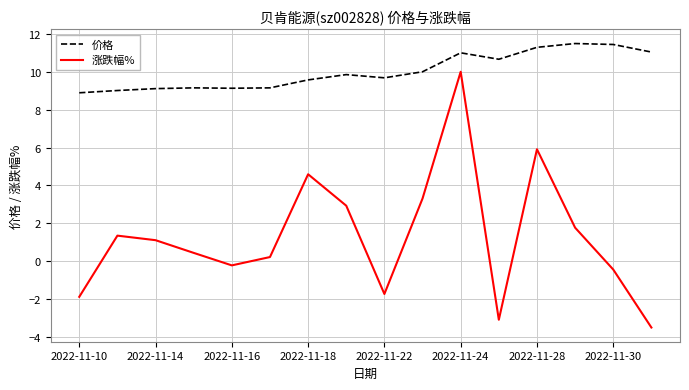

Which series has the widest spread of values?

涨跌幅%